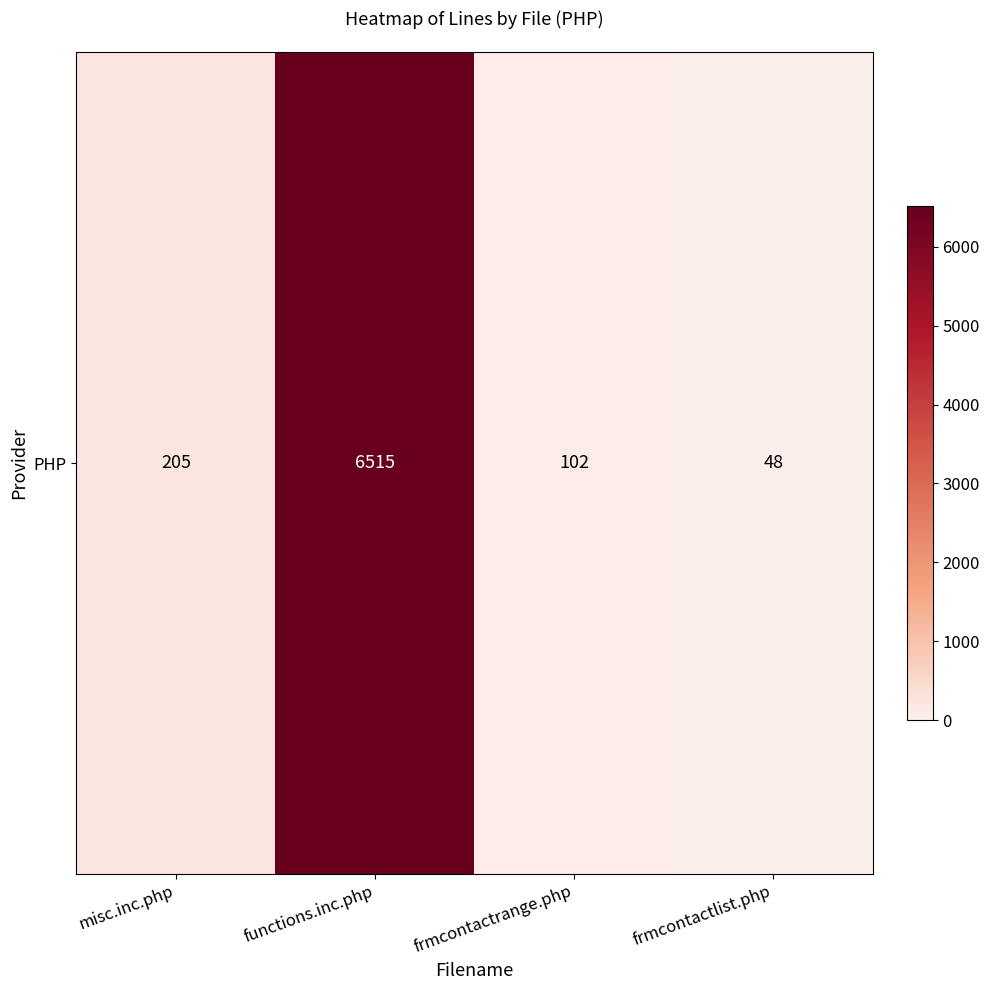

Which category has the highest value across all series?

functions.inc.php